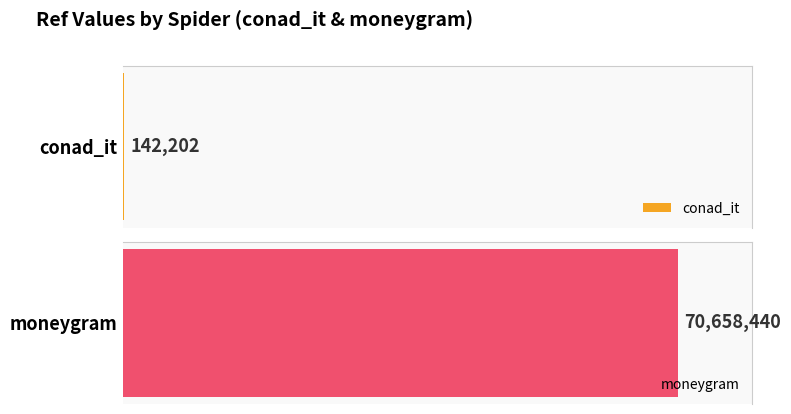

Reading right to left, what are all the values shown in this chart?

moneygram=70658440	conad_it=142202